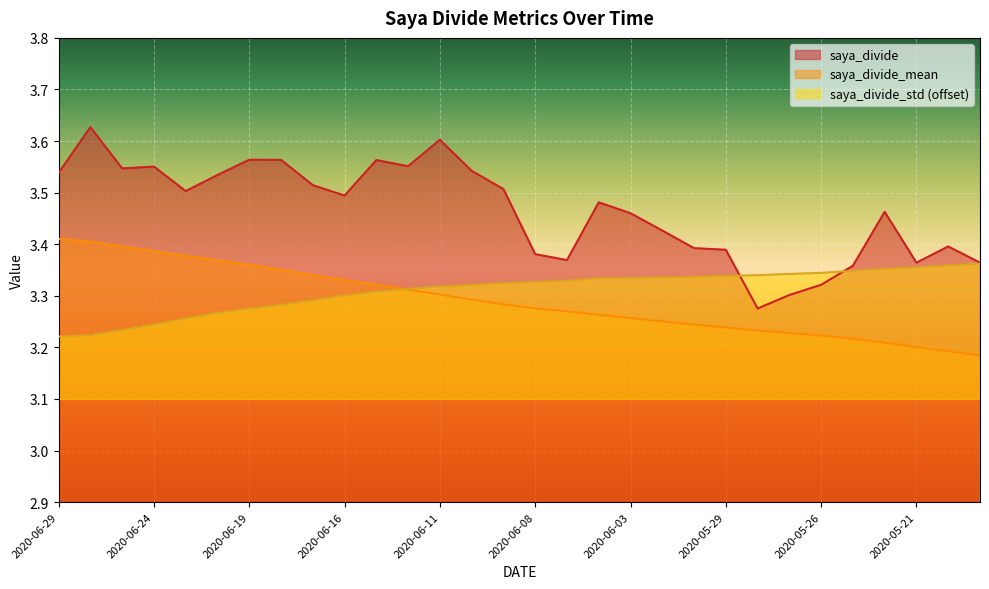

How many interior local peaks does the saya_divide series have?

8